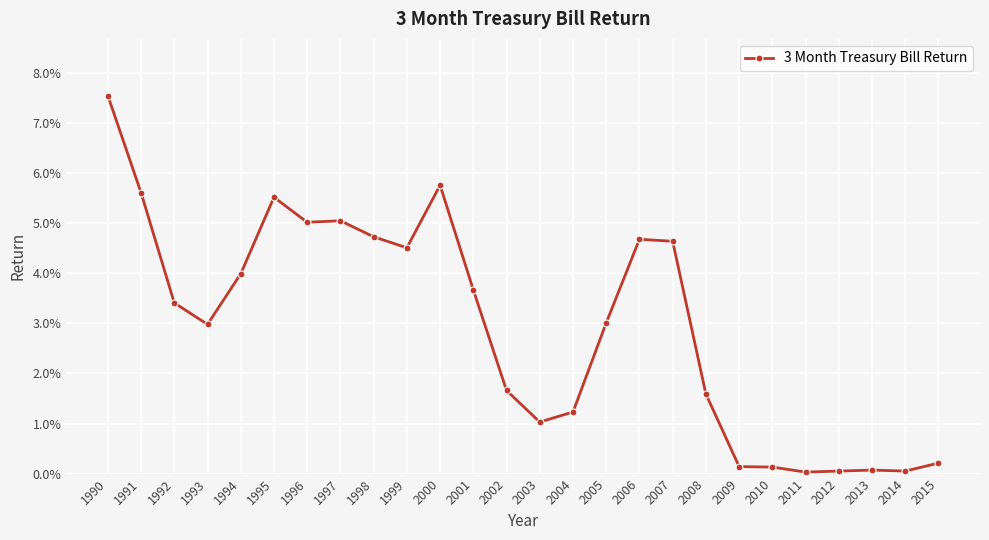

How many points are lower than both their immediate neighbors (excluding endpoints)?

6